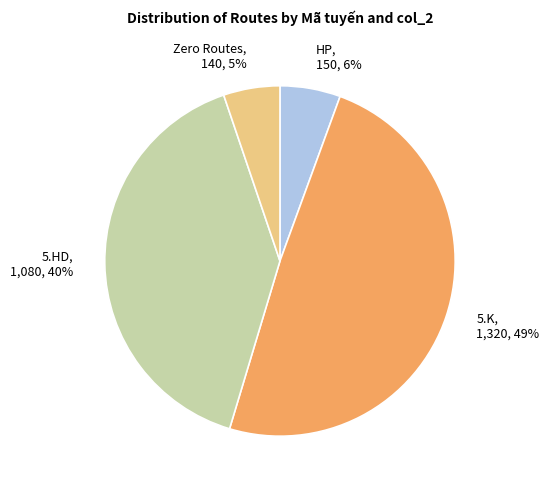

Is there a majority slice in this chart?

No